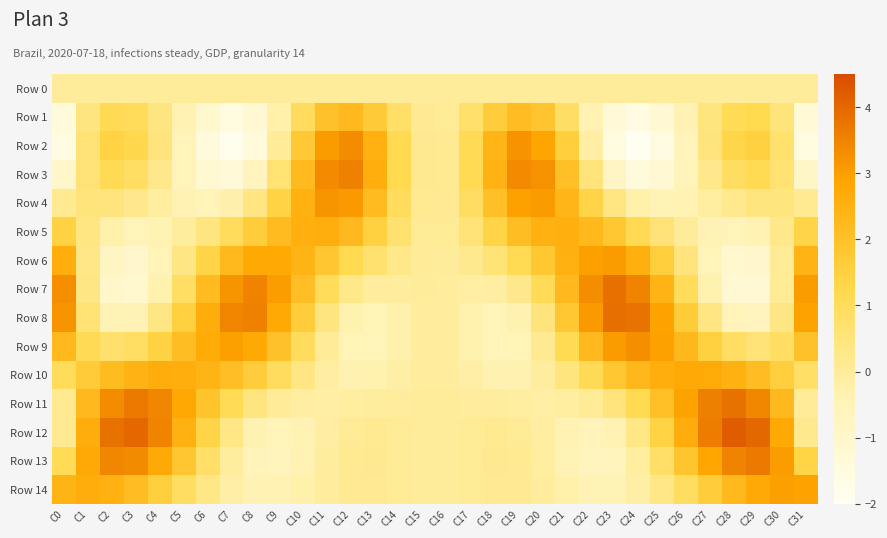

Which series has the largest total across all categories?

Row 10